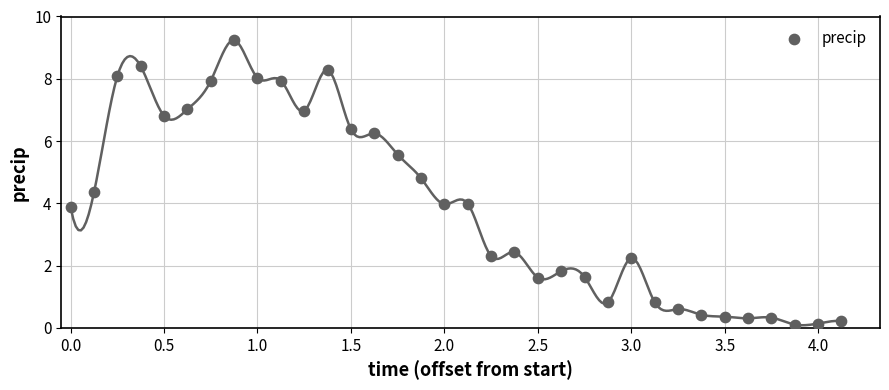

What is the range of Y values (max minus min)?

9.1